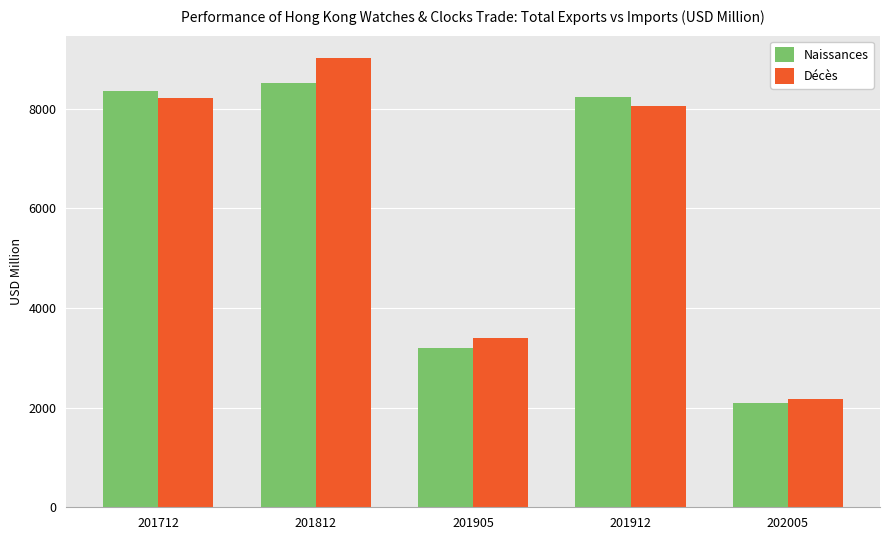

What are all the series names shown in the legend?

Naissances, Décès